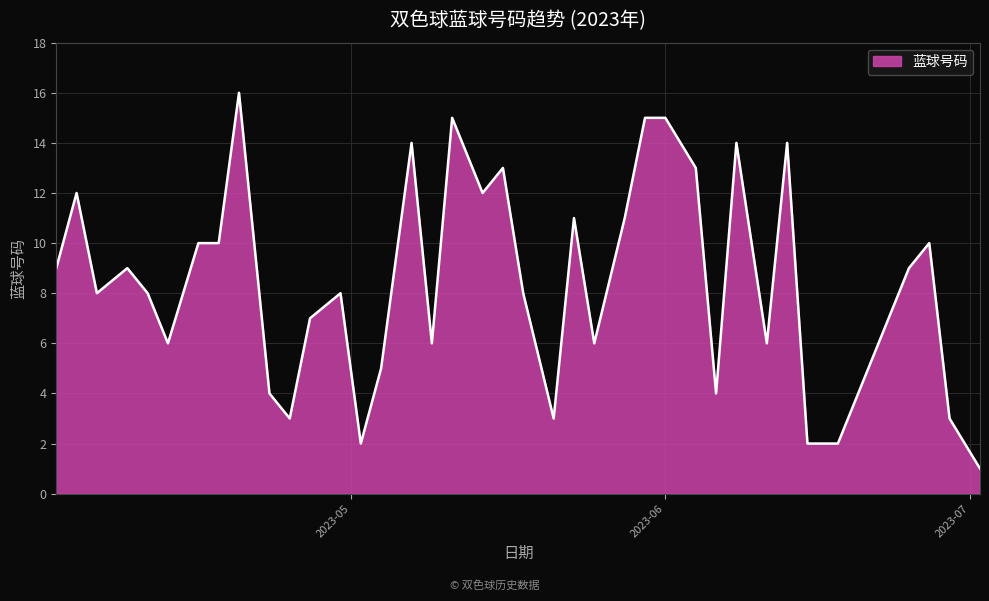

What is the maximum value shown in the chart?

16